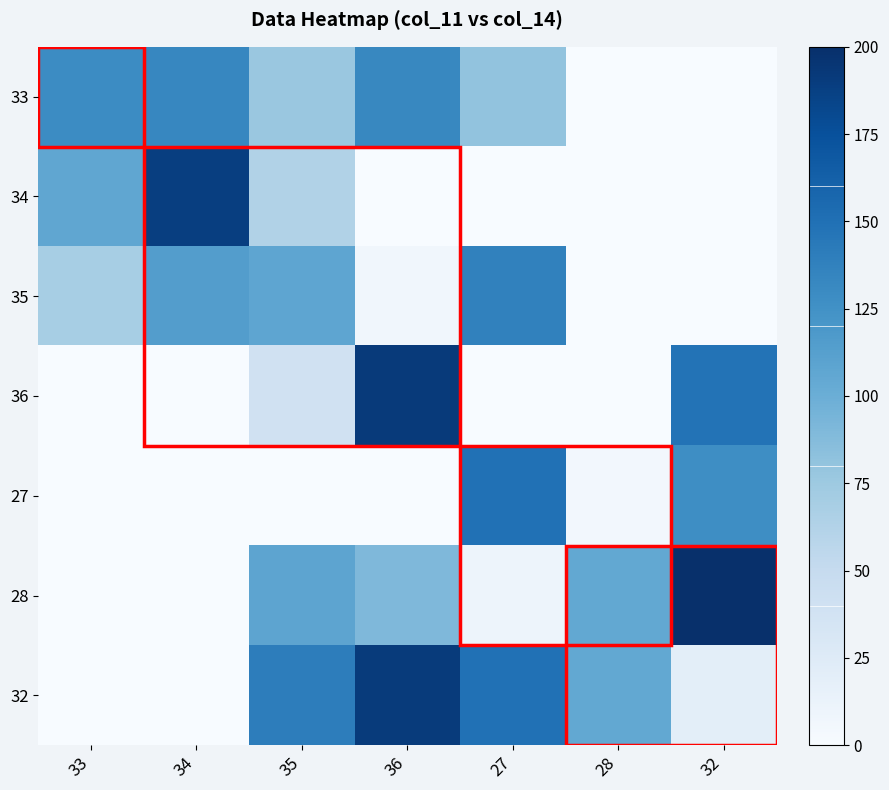

How many categories are shown in the chart?

7